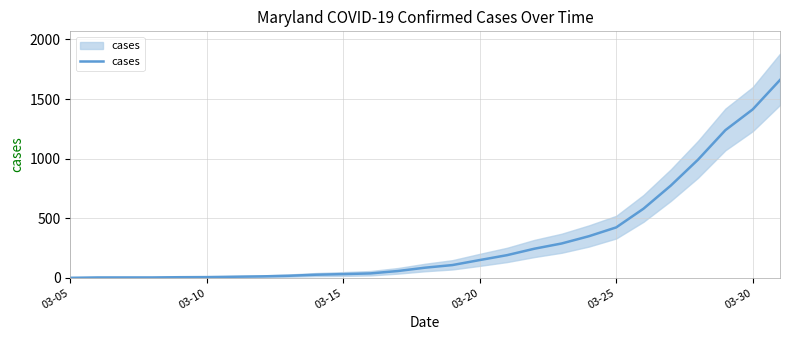

What is the change in value from 03-20 to 13?

+82